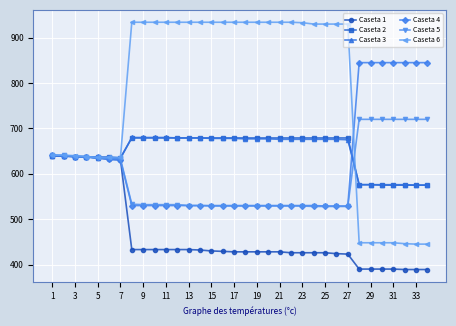

At how many categories does at least one series exceed 605?

34